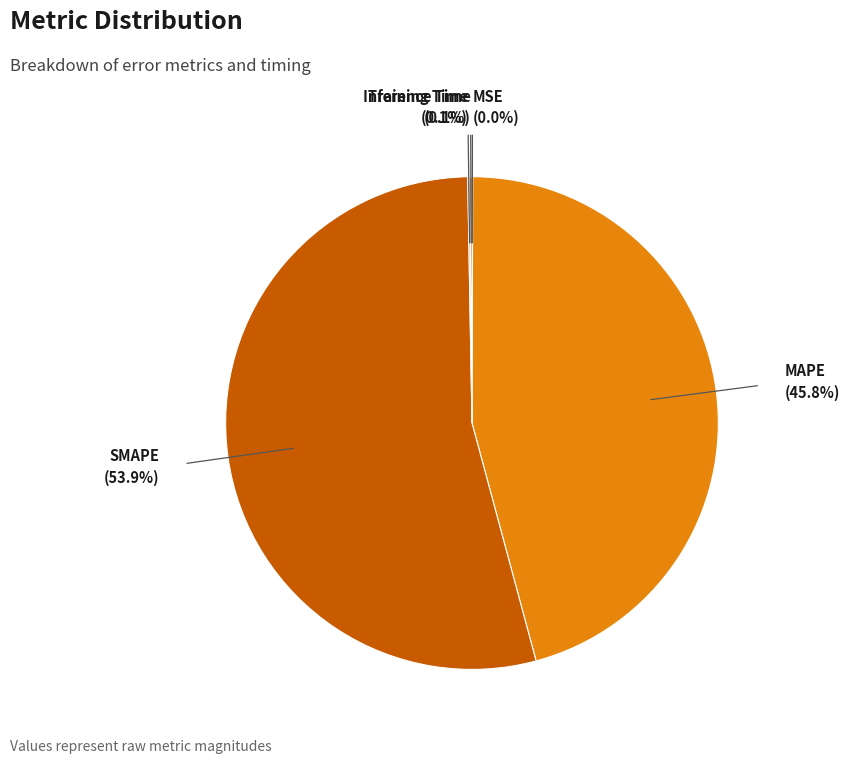

Which category has the biggest portion of the pie?

SMAPE